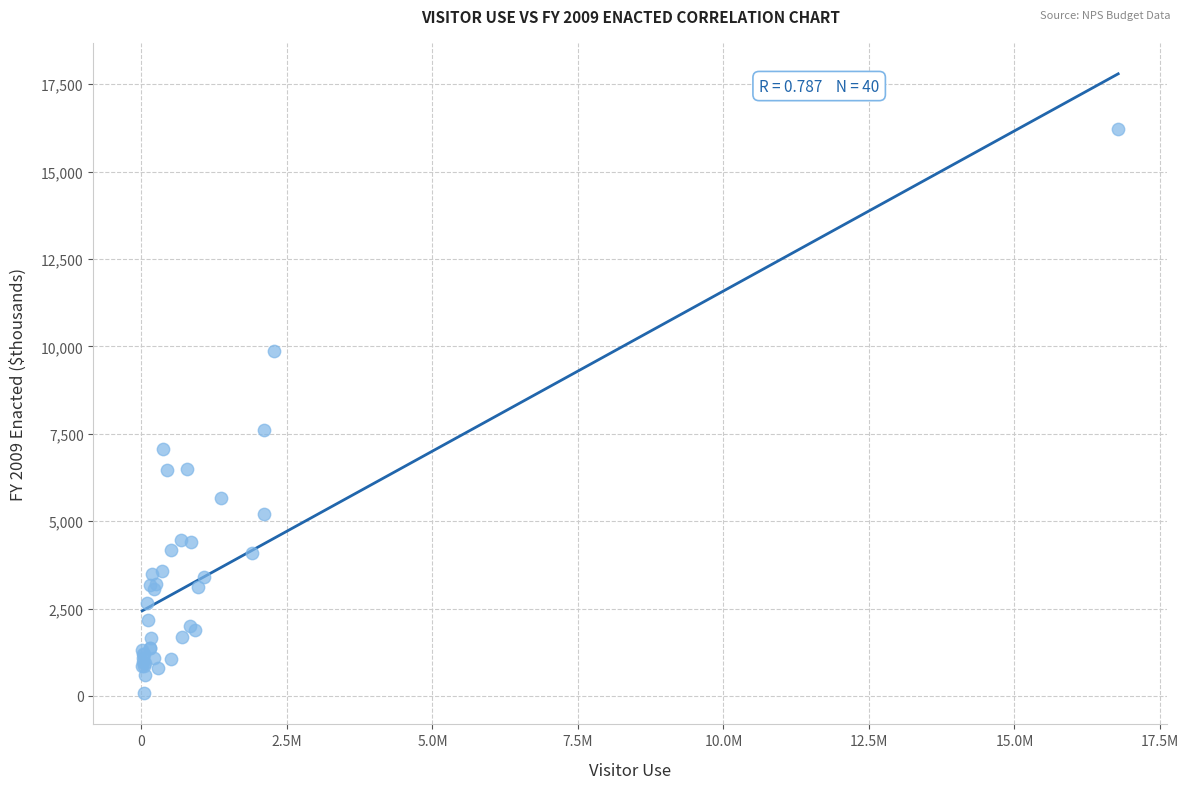

What Y value in the scatter plot is closest to 8148?

7615